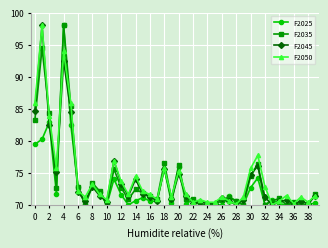

In F2050, how many points are higher than both neighbors (excluding endpoints)?

12